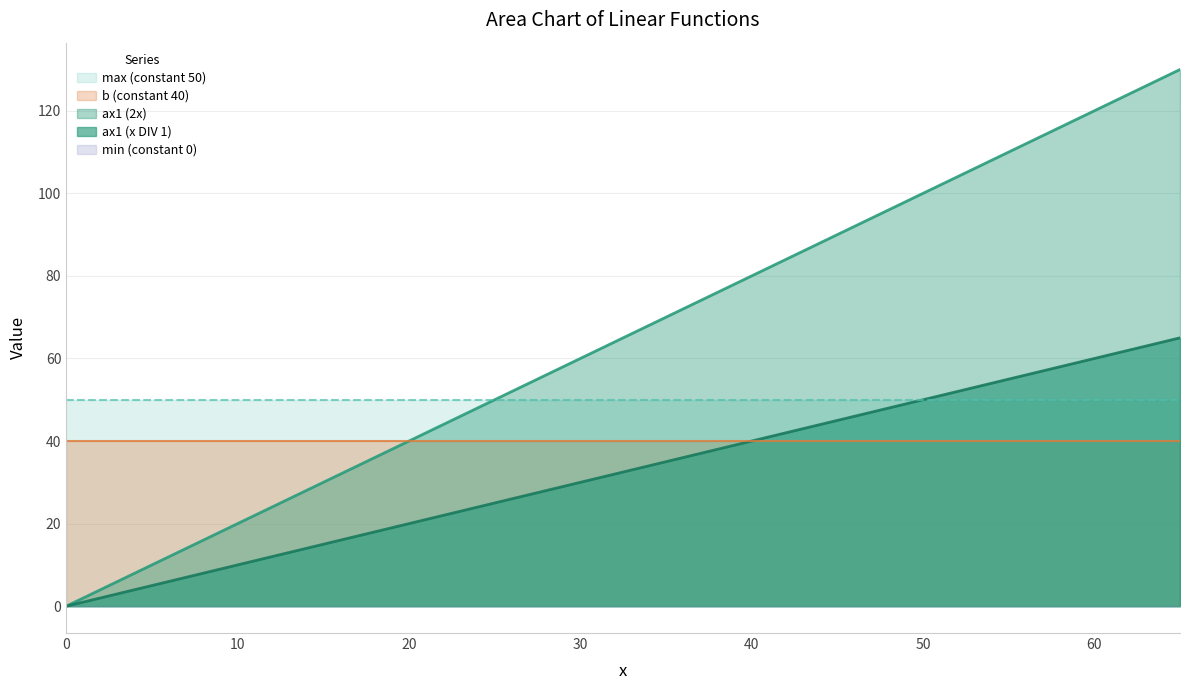

How many lines are shown in the chart?

5